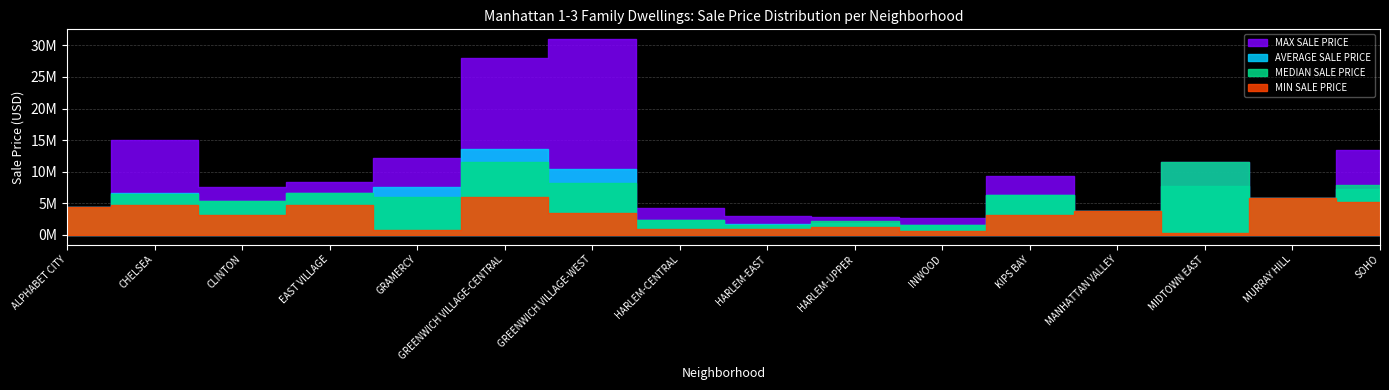

How many interior local peaks does the AVERAGE SALE PRICE series have?

5